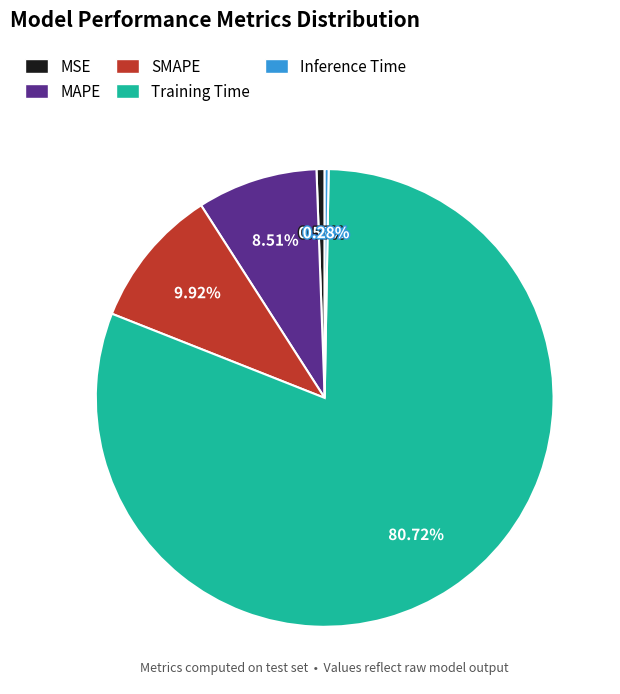

To the nearest percent, what is the difference between the largest and smallest slice percentages?

80%